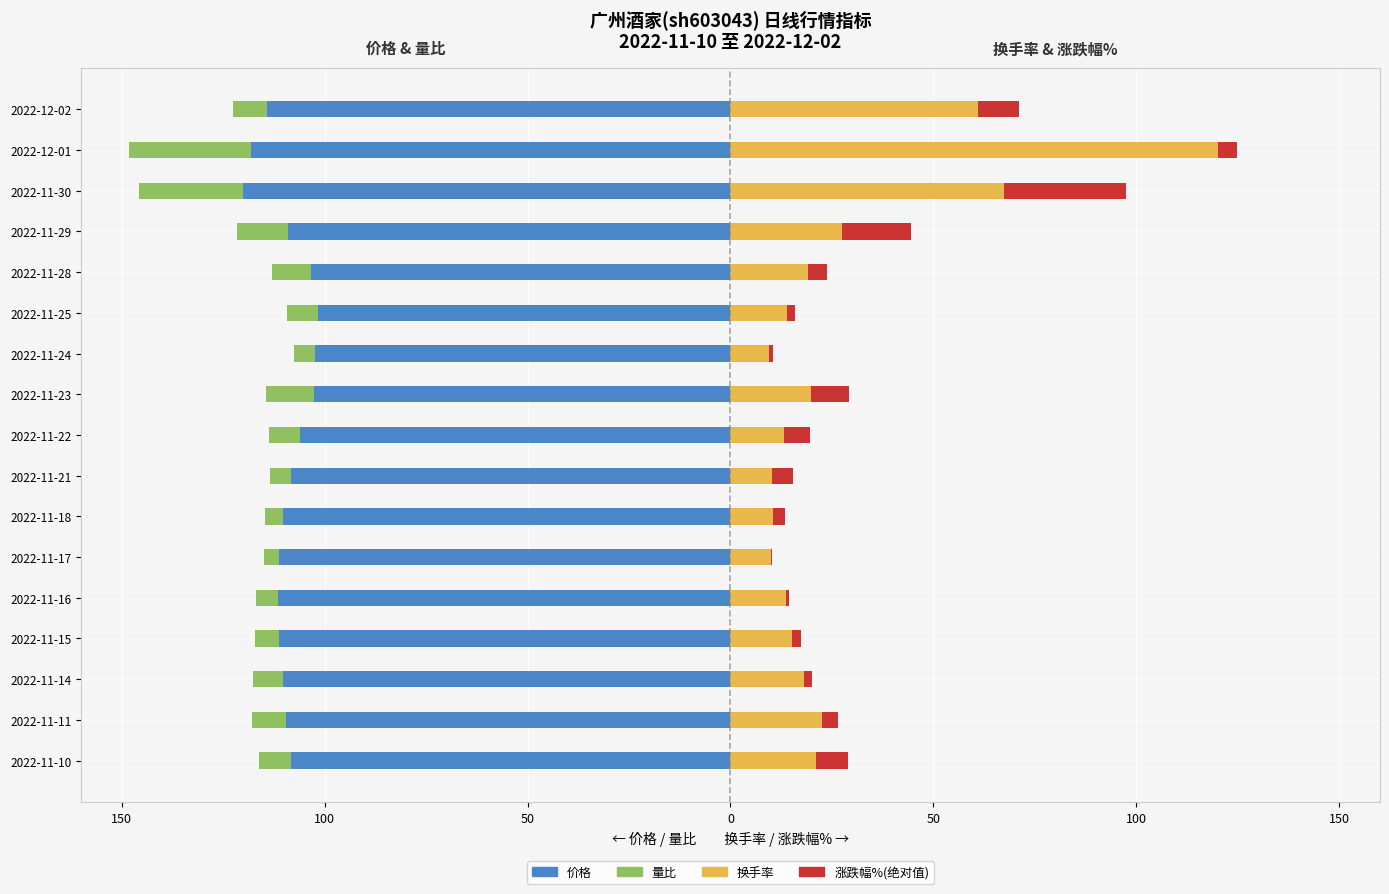

Does the chart contain any negative values?

Yes